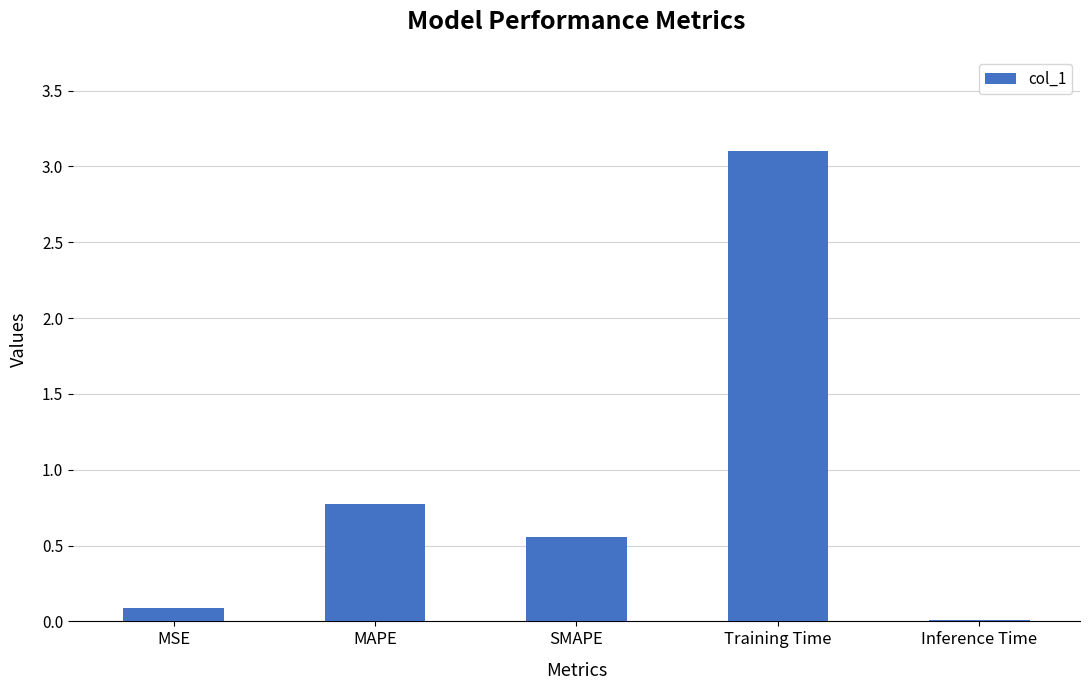

What is the change in value from MSE to MAPE?

+0.7